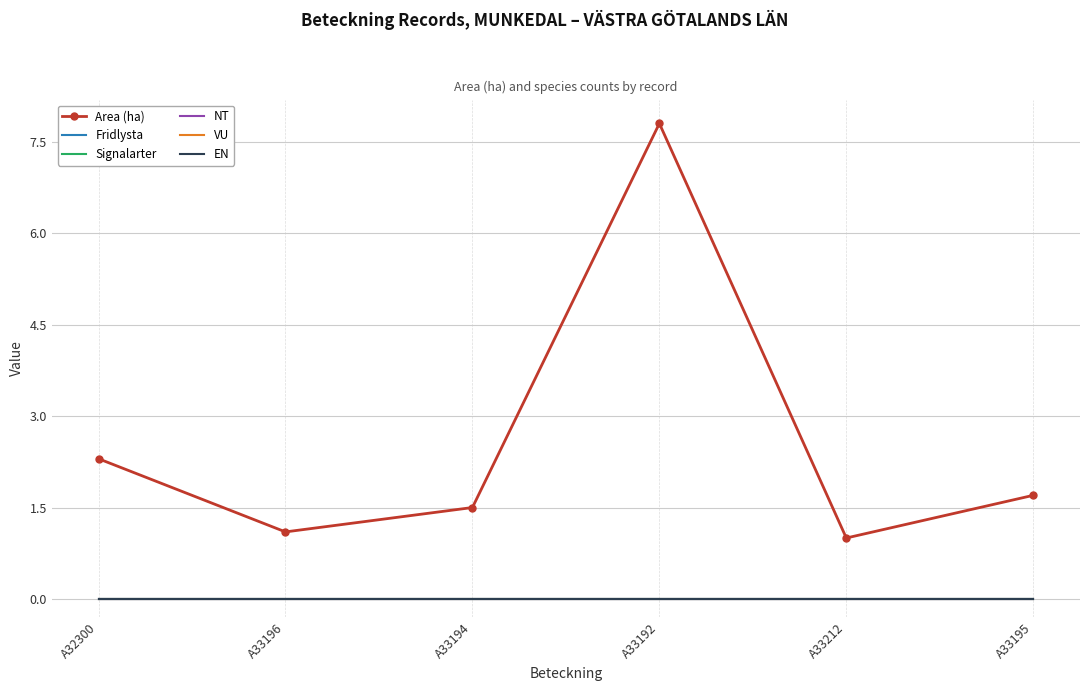

Rank the series at A32300 from lowest to highest value.

Fridlysta, Signalarter, NT, VU, EN, Area (ha)